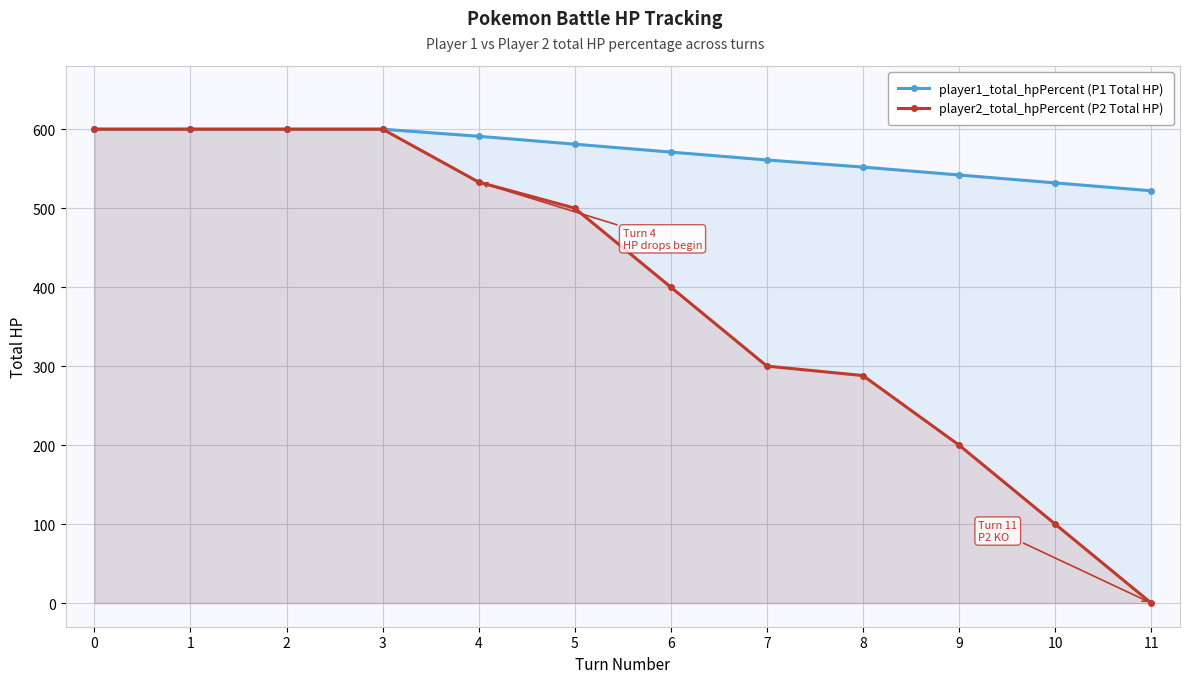

Reading left to right, list all the values displayed in this chart.

player1_total_hpPercent: 0=600	1=600	2=600	3=600	4=591	5=581	6=571	7=561	8=552	9=542	10=532	11=522
player2_total_hpPercent: 0=600	1=600	2=600	3=600	4=533	5=500	6=400	7=300	8=288	9=200	10=100	11=0